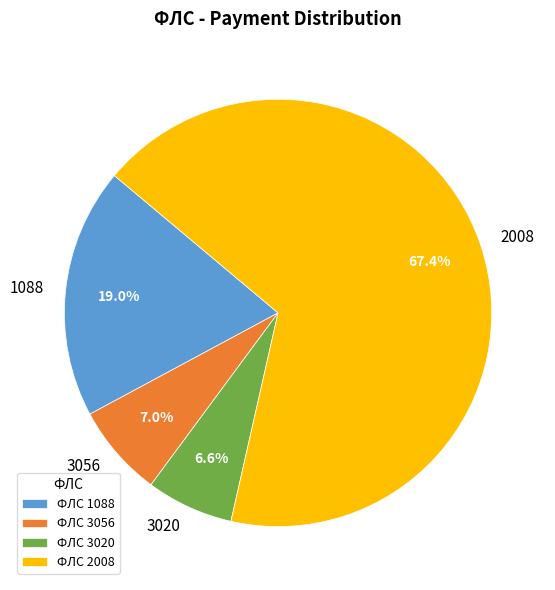

The 2008 slice represents 67% of the pie. True or false?

True